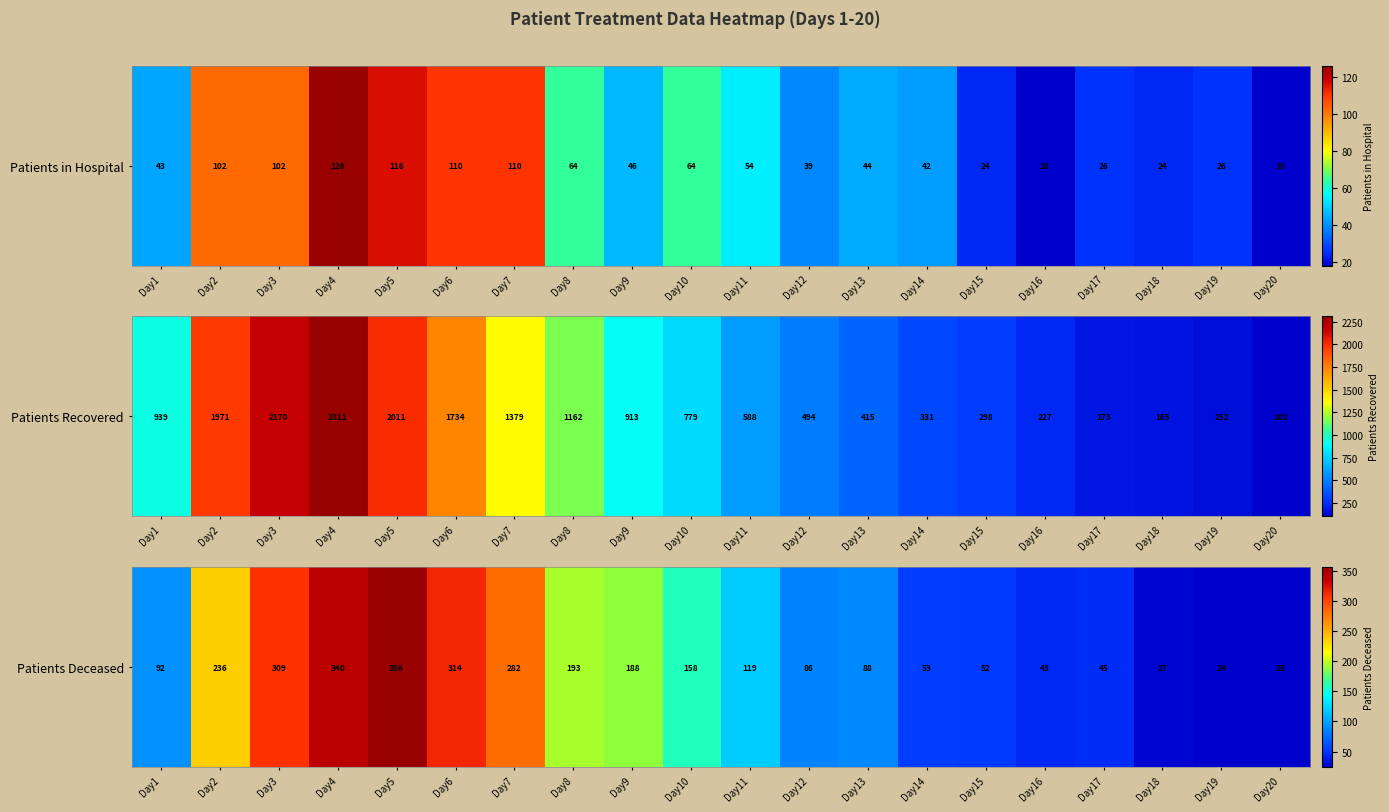

Which has a higher value, Day7 or Day18?

Day7